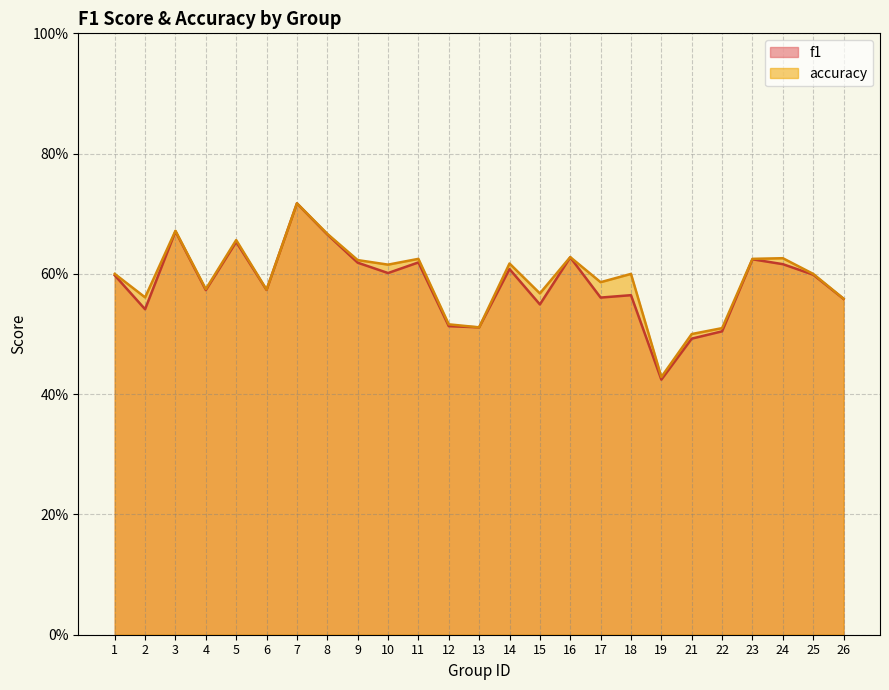

Which category has the highest value across all series?

7